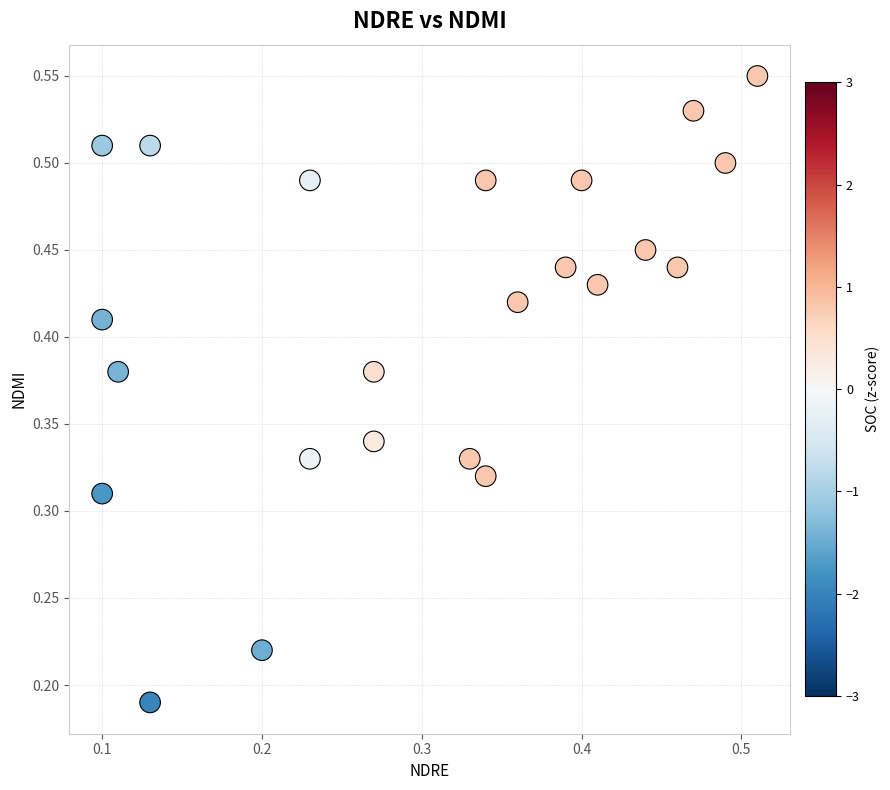

Count the number of points in this scatter plot.

23